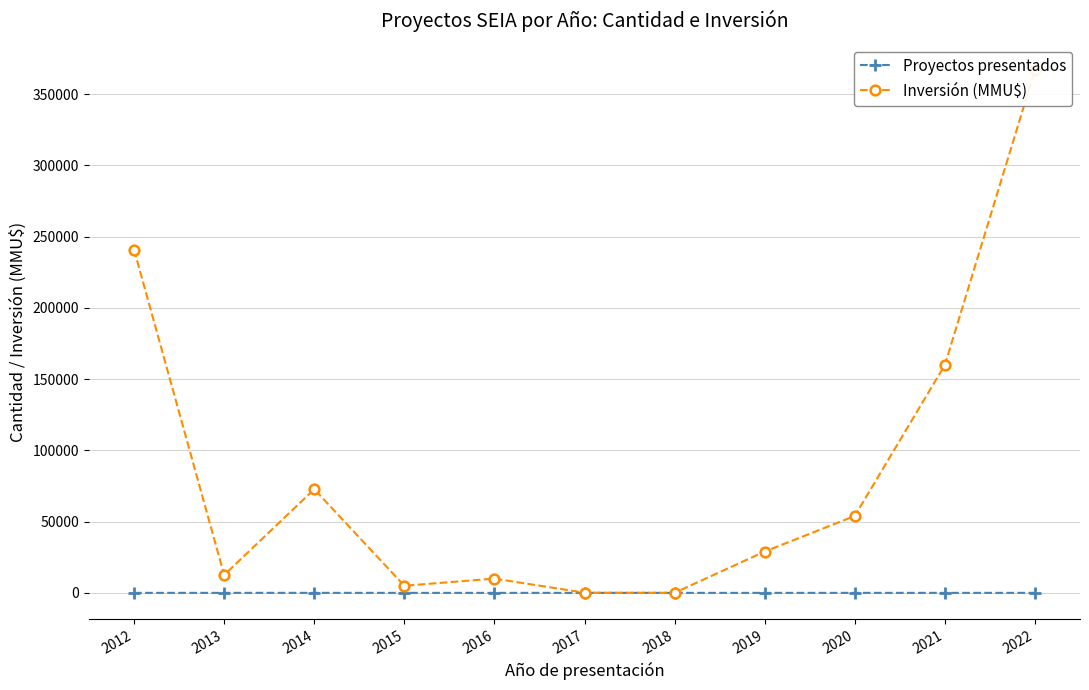

True or false: Proyectos presentados and Inversión (MMU$) cross at least once.

False